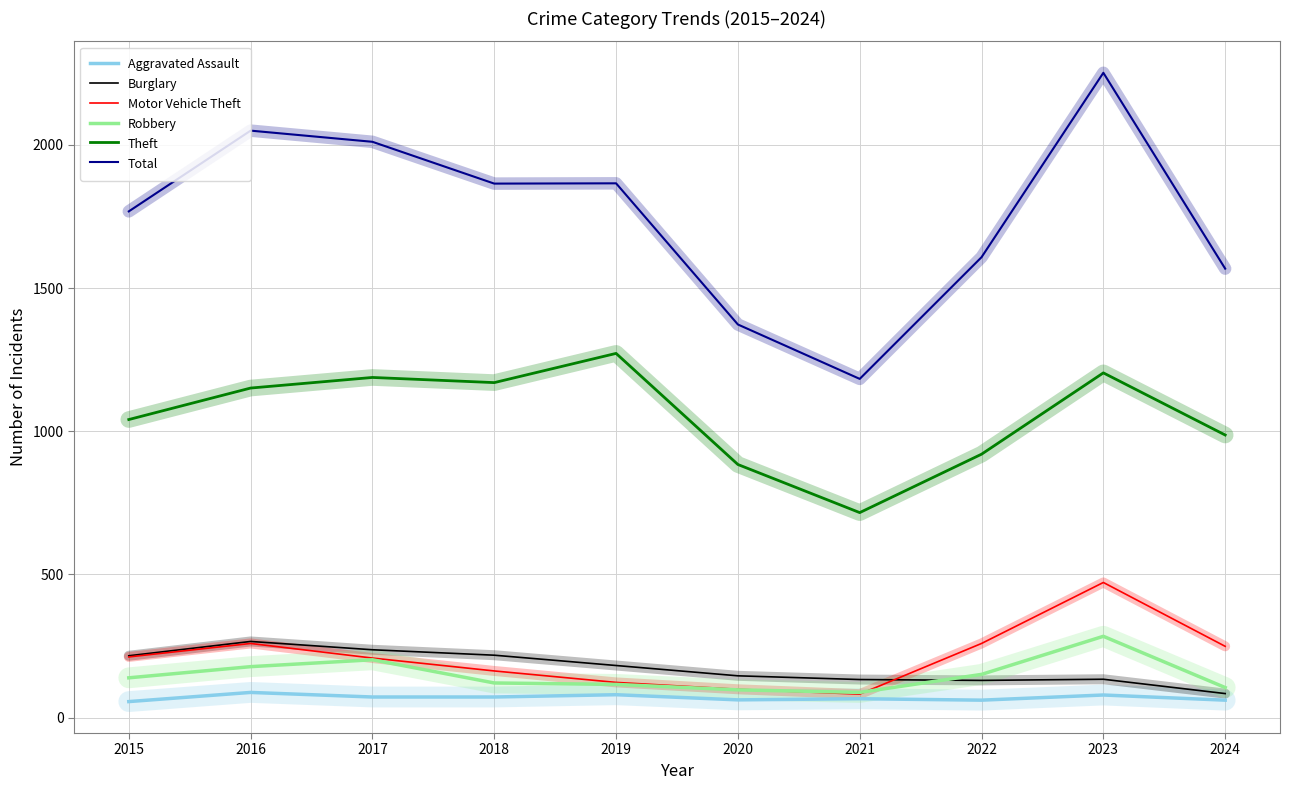

True or false: Burglary and Aggravated Assault cross at least once.

False